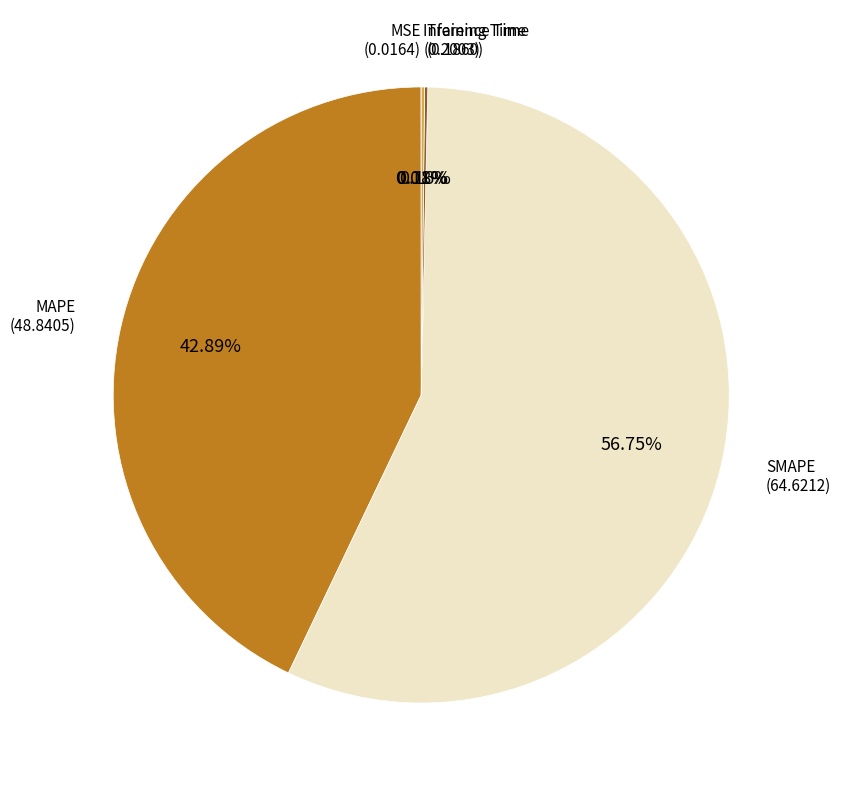

Is there a majority slice in this chart?

Yes